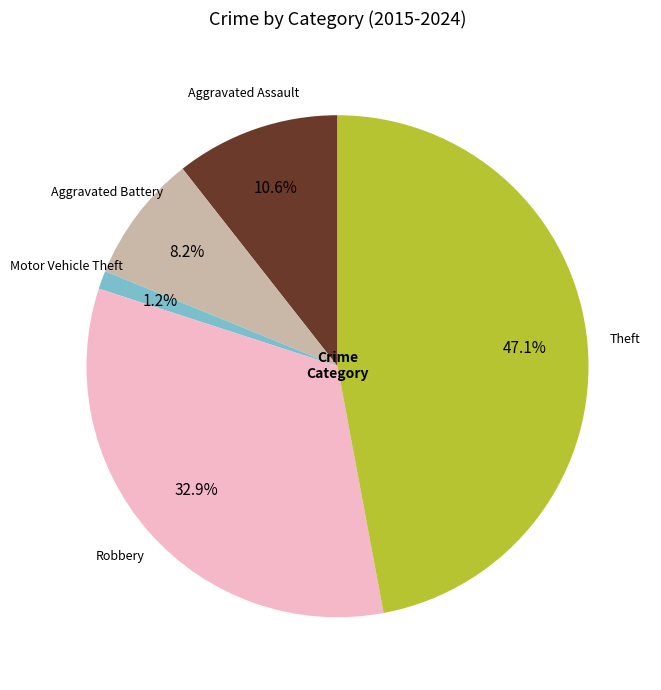

How many segments does this pie chart have?

5